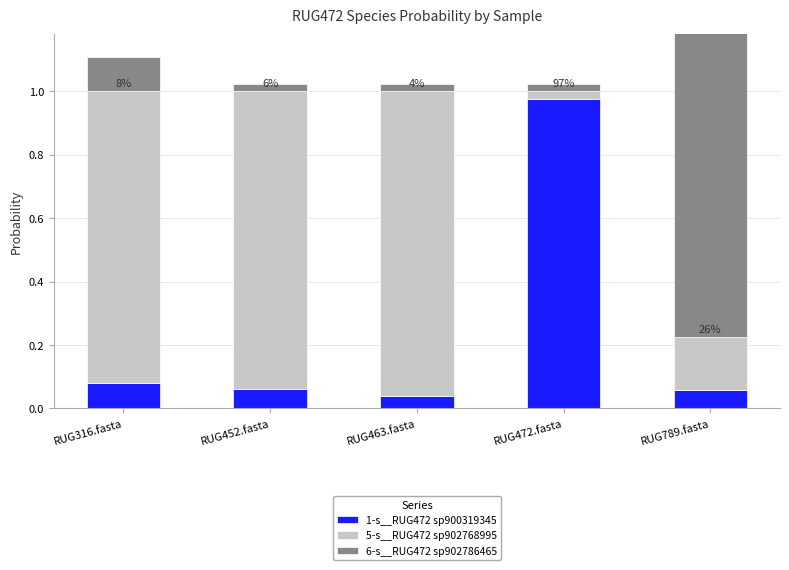

Reading left to right, what are all the values shown in this chart?

1-s__RUG472 sp900319345: 0.1	0.1	0.0	1.0	0.1
5-s__RUG472 sp902768995: 0.9	0.9	1.0	0.0	0.2
6-s__RUG472 sp902786465: 0.1	0.0	0.0	0.0	1333.8